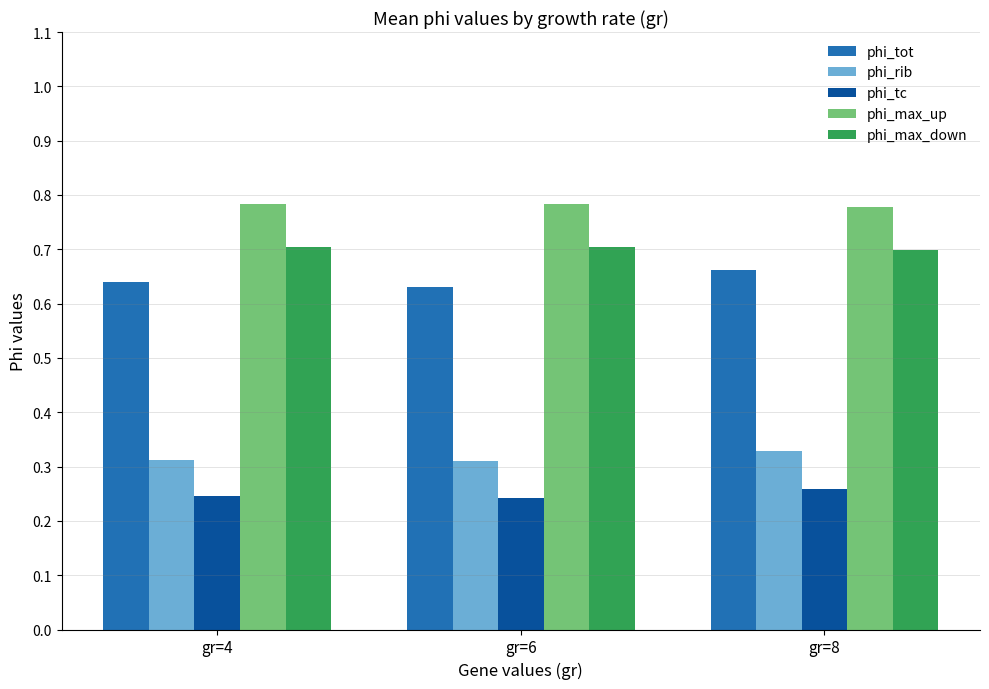

How many phi_tc values are between 0 and 1?

3